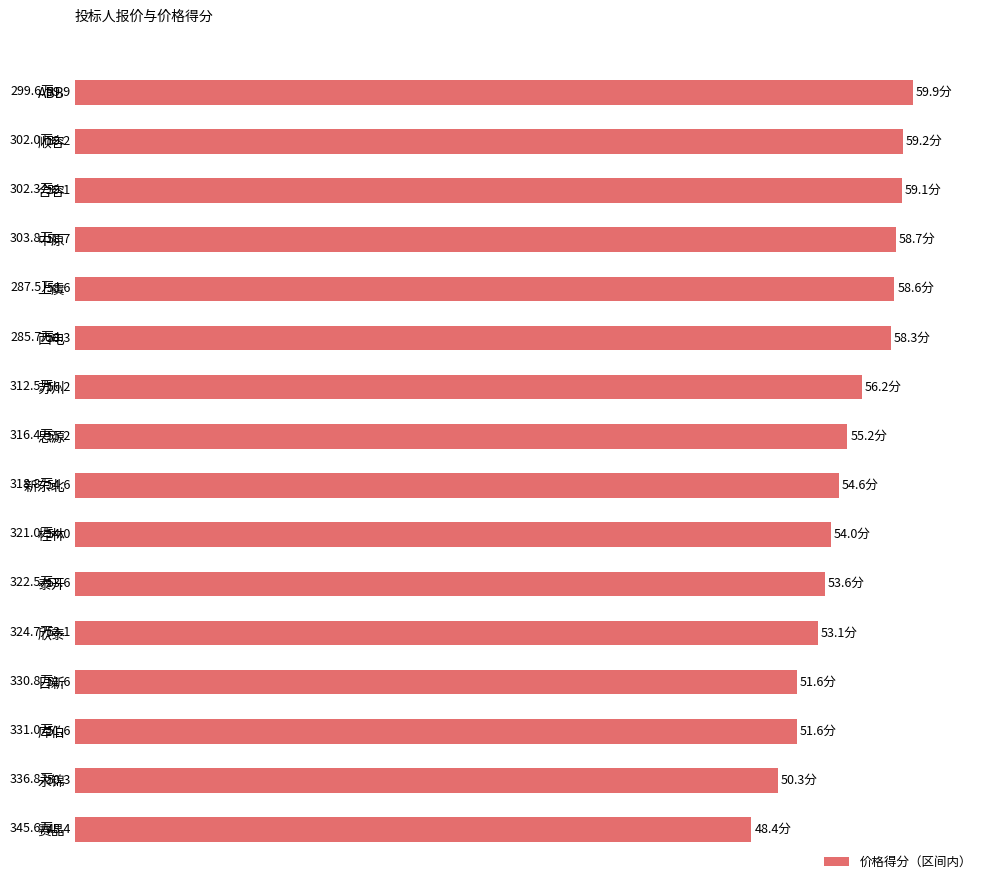

Does the chart contain stacked bars?

No